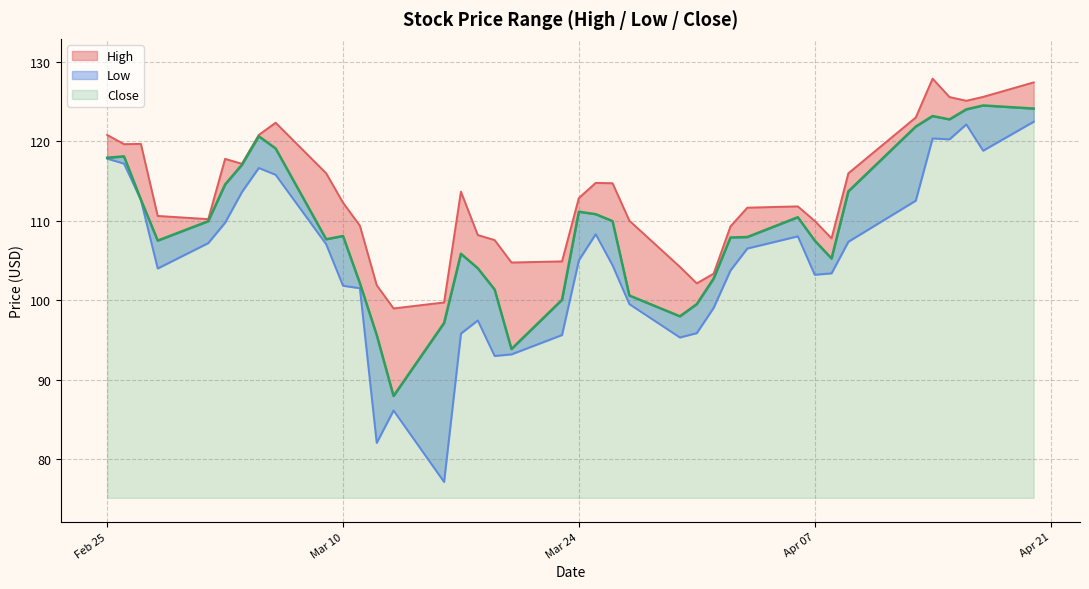

How many data points in Low are less than 105?

19